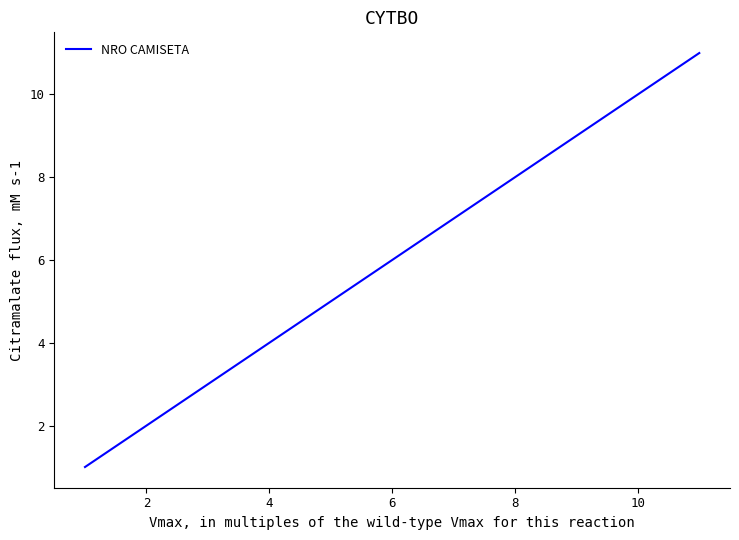

What is the maximum value shown in the chart?

11